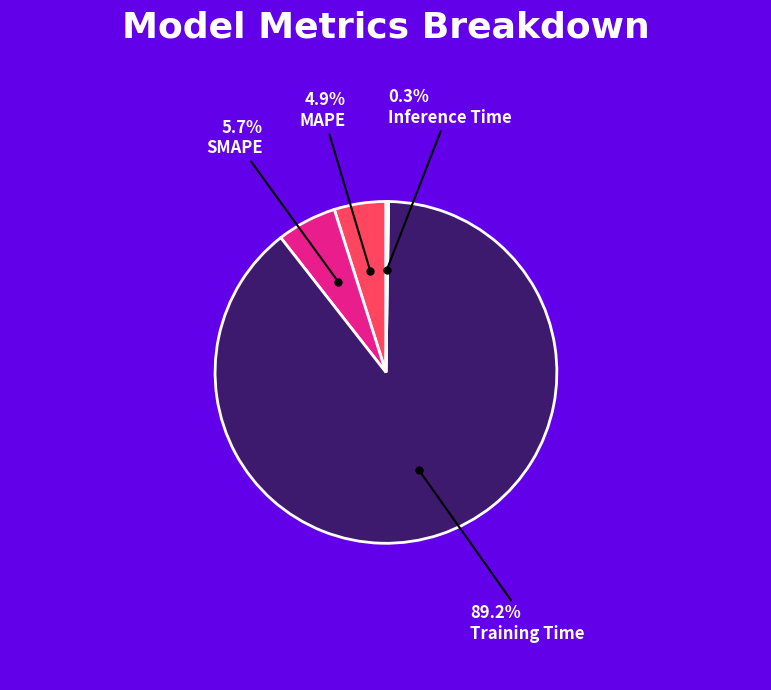

To the nearest percent, what is the average slice percentage?

25%